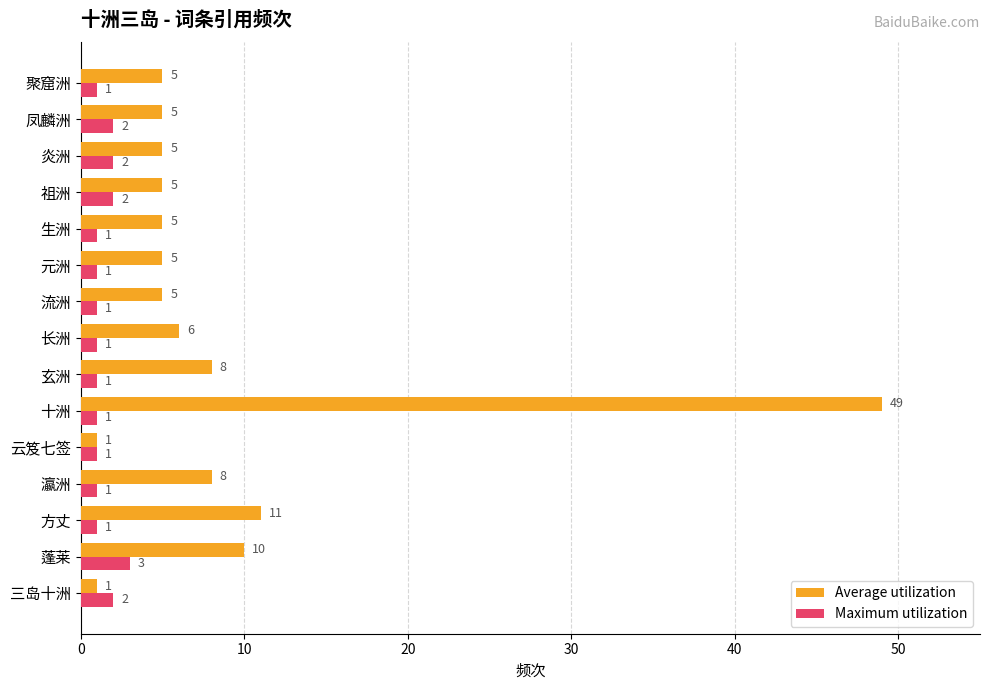

Which series has the widest spread of values?

Average utilization